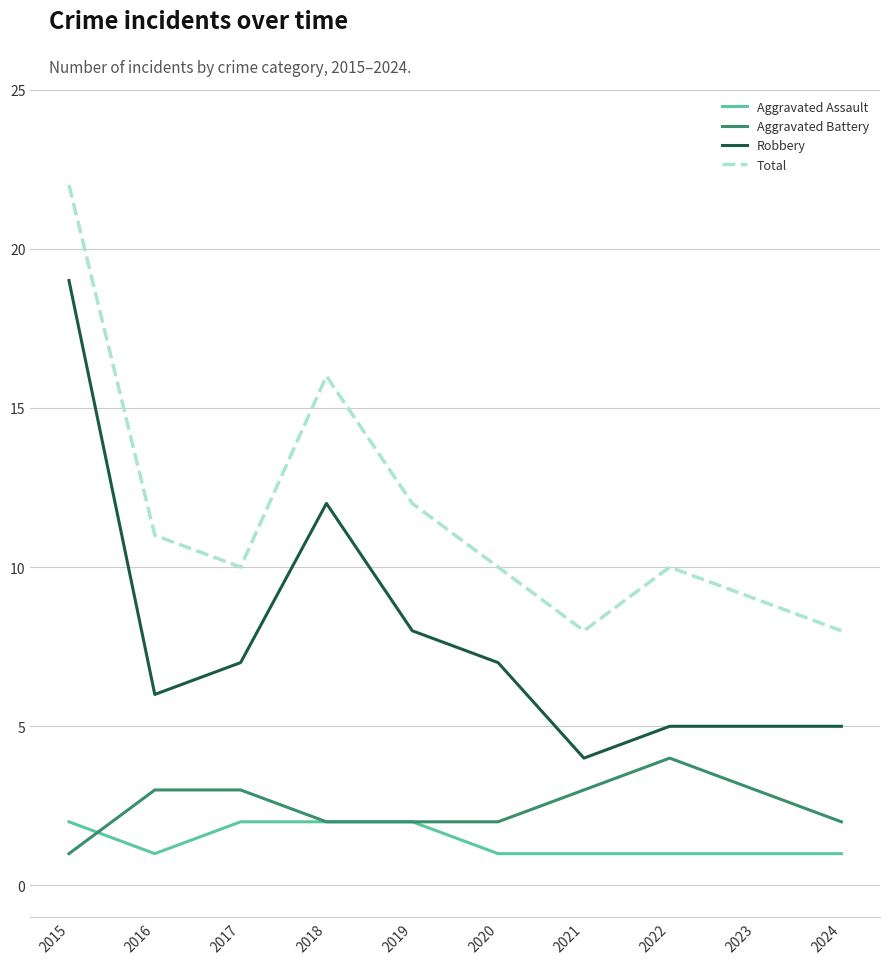

Reading right to left, what are all the values shown in this chart?

Aggravated Assault: 2024=1	2023=1	2022=1	2021=1	2020=1	2019=2	2018=2	2017=2	2016=1	2015=2
Aggravated Battery: 2024=2	2023=3	2022=4	2021=3	2020=2	2019=2	2018=2	2017=3	2016=3	2015=1
Robbery: 2024=5	2023=5	2022=5	2021=4	2020=7	2019=8	2018=12	2017=7	2016=6	2015=19
Total: 2024=8	2023=9	2022=10	2021=8	2020=10	2019=12	2018=16	2017=10	2016=11	2015=22